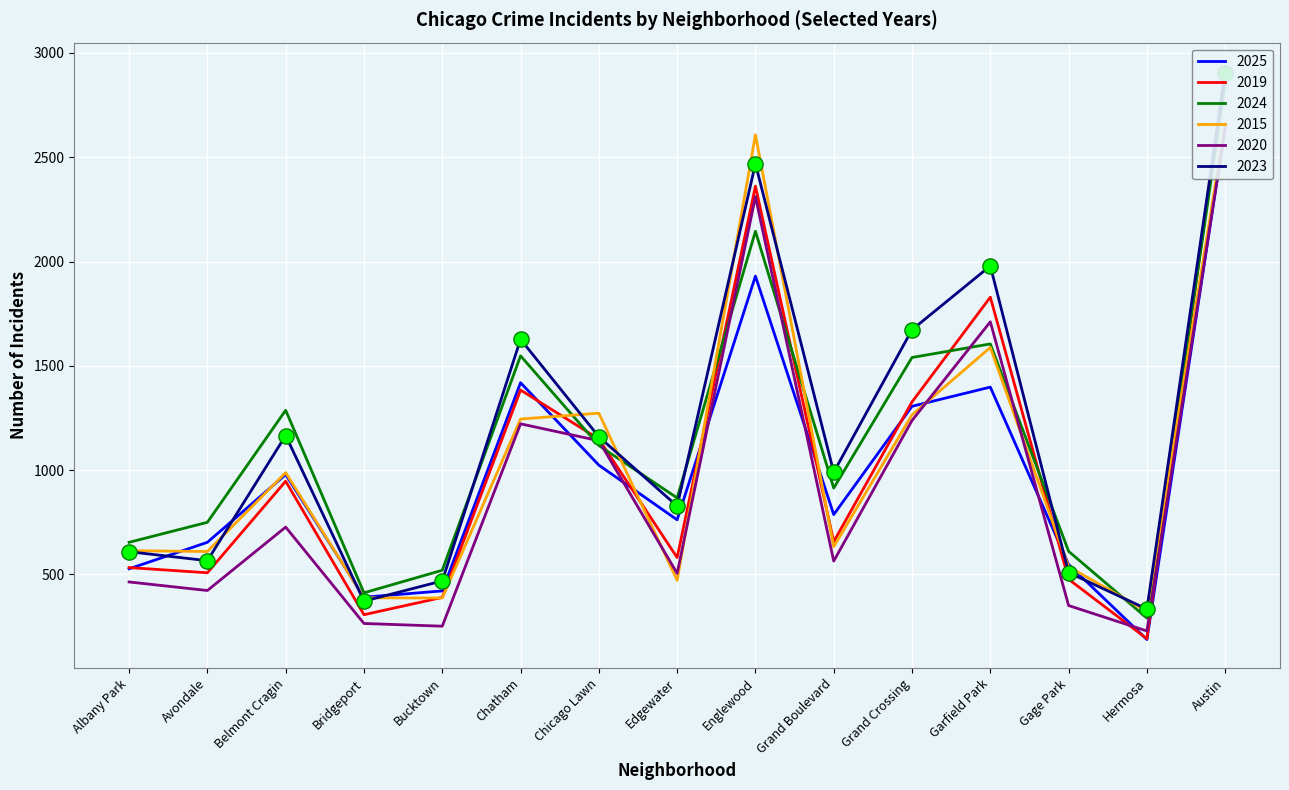

At which category is the sum across all series the highest?

Austin